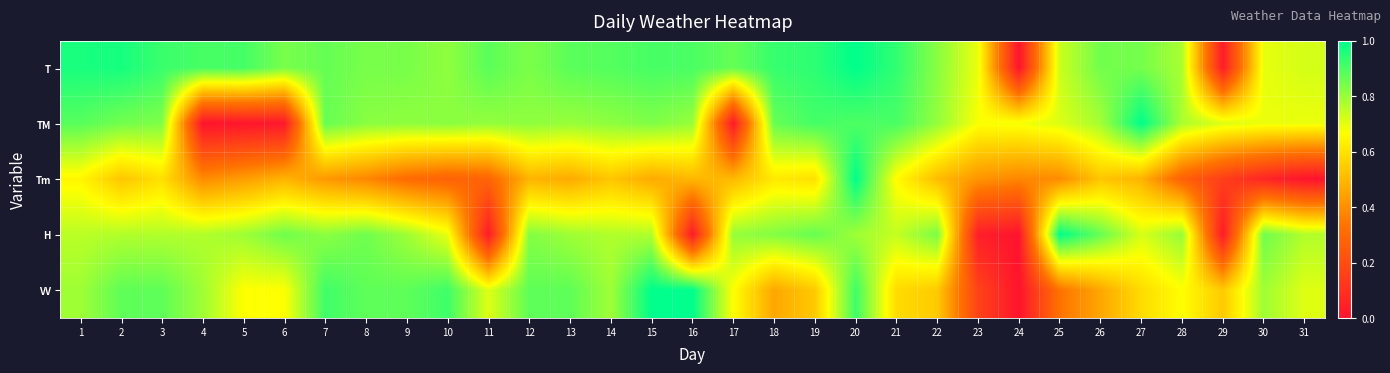

Reading right to left, extract all data points from this chart.

T: 31=0.7	30=0.7	29=0.0	28=0.8	27=0.8	26=0.9	25=0.7	24=0.0	23=0.7	22=0.8	21=0.9	20=1.0	19=0.9	18=0.9	17=0.9	16=0.9	15=0.9	14=0.9	13=0.9	12=0.8	11=0.9	10=0.8	9=0.8	8=0.8	7=0.9	6=0.8	5=0.9	4=0.9	3=0.9	2=1.0	1=1.0
TM: 31=0.7	30=0.7	29=0.7	28=0.8	27=1.0	26=0.8	25=0.7	24=0.7	23=0.7	22=0.8	21=0.9	20=0.9	19=0.9	18=0.9	17=0.0	16=0.8	15=0.8	14=0.8	13=0.8	12=0.8	11=0.8	10=0.8	9=0.8	8=0.8	7=0.9	6=0.0	5=0.0	4=0.0	3=0.8	2=0.8	1=0.9
Tm: 31=0.0	30=0.1	29=0.1	28=0.3	27=0.5	26=0.5	25=0.4	24=0.4	23=0.4	22=0.5	21=0.7	20=1.0	19=0.6	18=0.6	17=0.5	16=0.5	15=0.5	14=0.5	13=0.5	12=0.5	11=0.3	10=0.3	9=0.3	8=0.4	7=0.4	6=0.5	5=0.4	4=0.4	3=0.6	2=0.5	1=0.6
H: 31=0.8	30=0.9	29=0.0	28=0.8	27=0.7	26=0.9	25=1.0	24=0.0	23=0.0	22=0.8	21=0.7	20=0.8	19=0.9	18=0.8	17=0.8	16=0.0	15=0.8	14=0.8	13=0.8	12=0.8	11=0.0	10=0.7	9=0.8	8=0.9	7=0.8	6=0.9	5=0.8	4=0.8	3=0.8	2=0.8	1=0.8
VV: 31=0.7	30=0.8	29=0.5	28=0.7	27=0.6	26=0.5	25=0.3	24=0.0	23=0.2	22=0.5	21=0.6	20=0.9	19=0.5	18=0.5	17=0.7	16=1.0	15=1.0	14=0.8	13=0.9	12=0.9	11=0.7	10=0.9	9=0.9	8=0.9	7=0.9	6=0.7	5=0.7	4=0.8	3=0.9	2=0.9	1=0.8